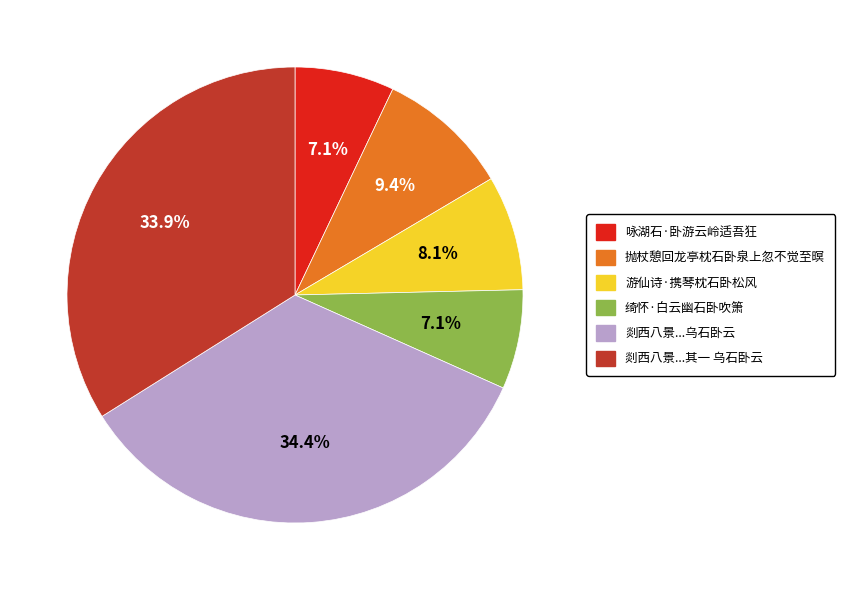

Is there a majority slice in this chart?

No